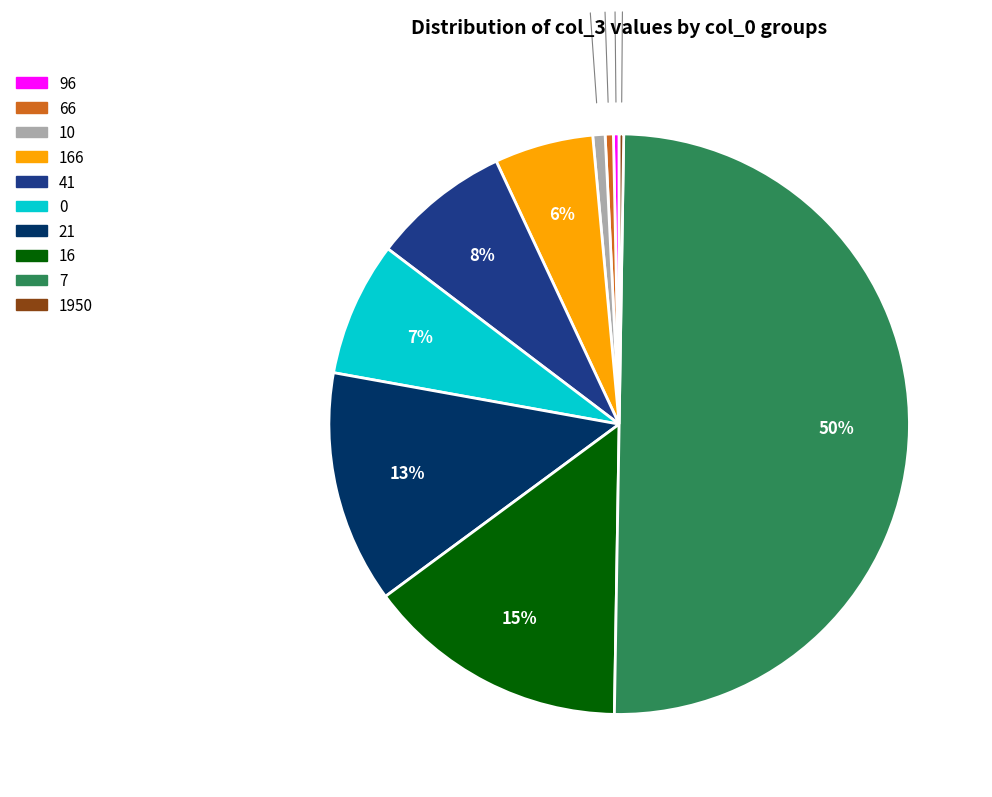

To the nearest percent, what is the average slice percentage?

10%